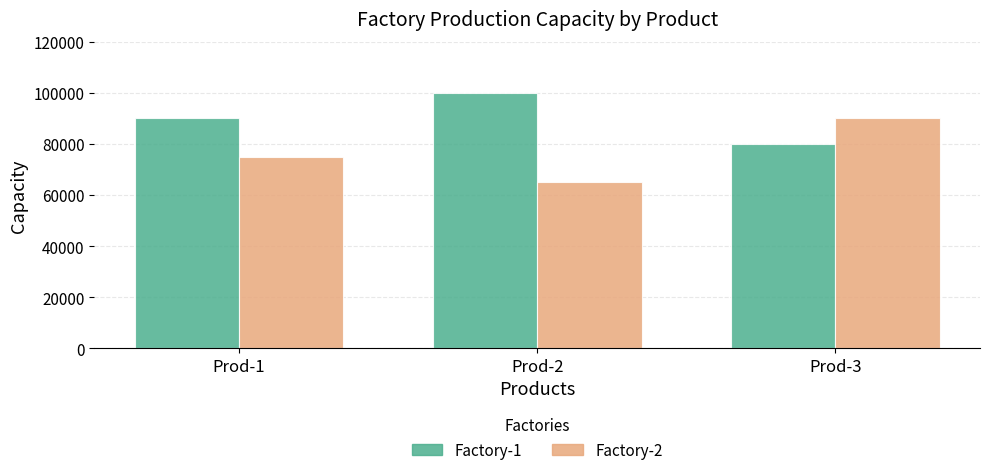

At which category is the sum across all series the highest?

Prod-3